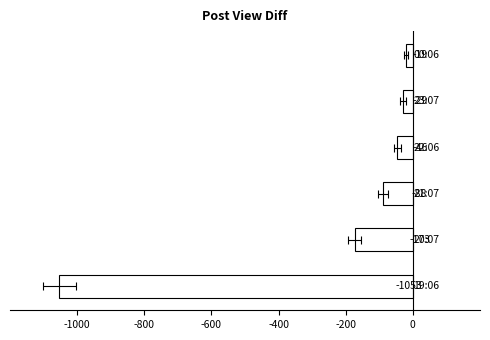

What is the average value?

-235